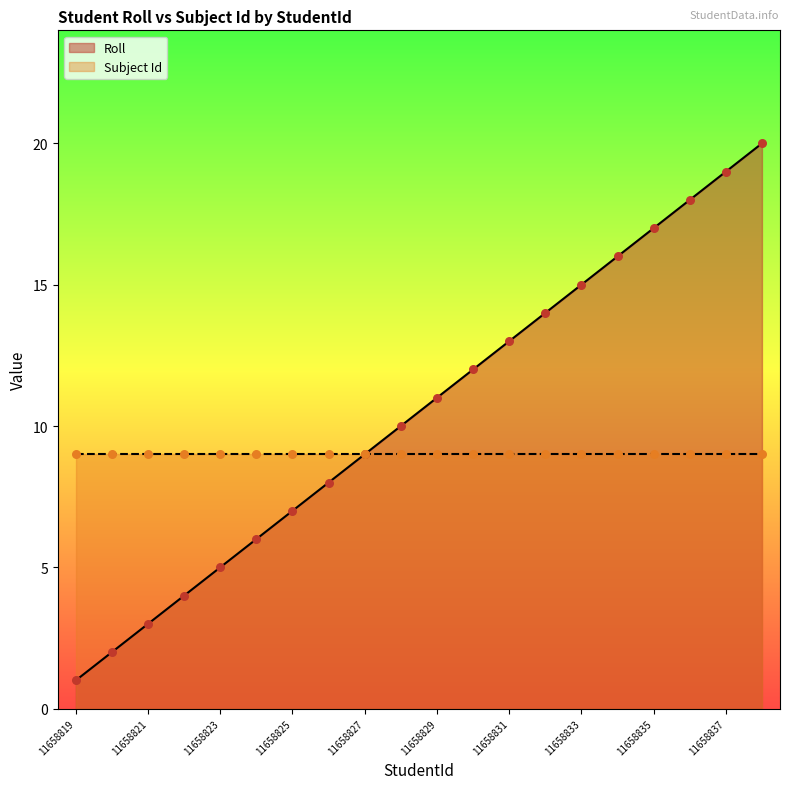

What is the change in value from 11658827 to 11658837?

+10